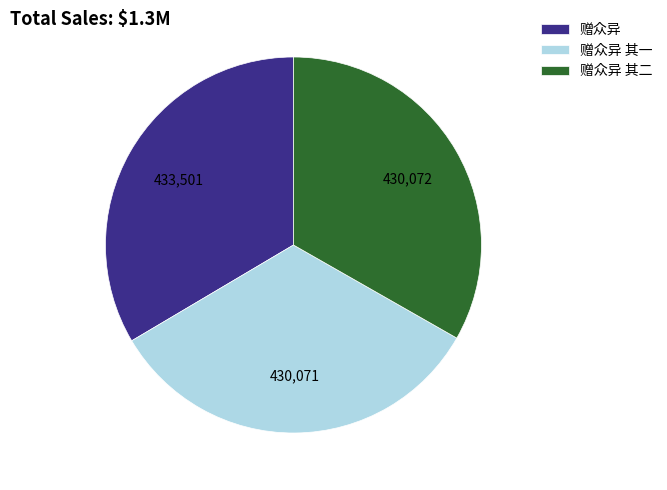

The 赠众异 其二 slice represents 39% of the pie. True or false?

False